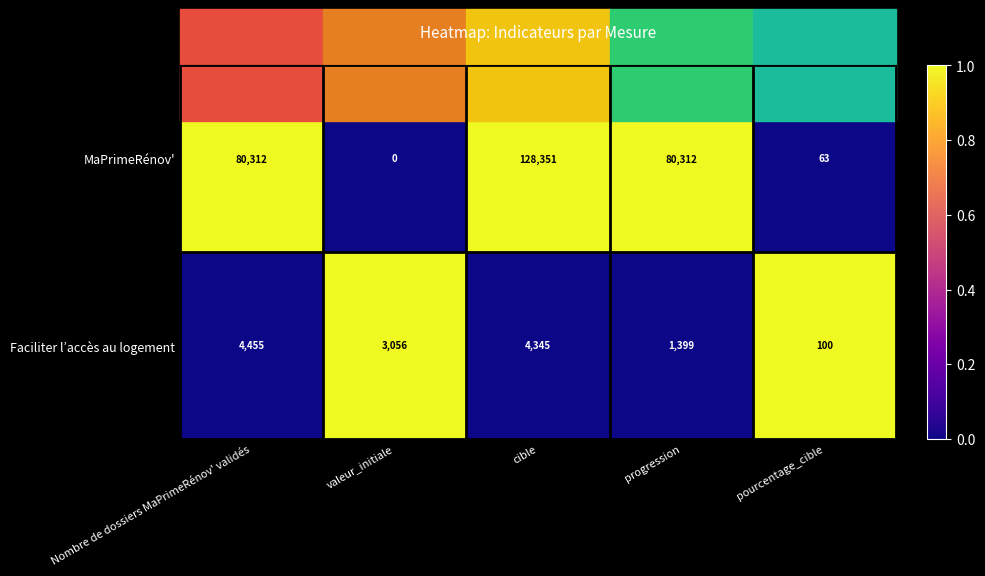

Rank the series by their maximum value, from lowest to highest.

Faciliter l’accès au logement, MaPrimeRénov'